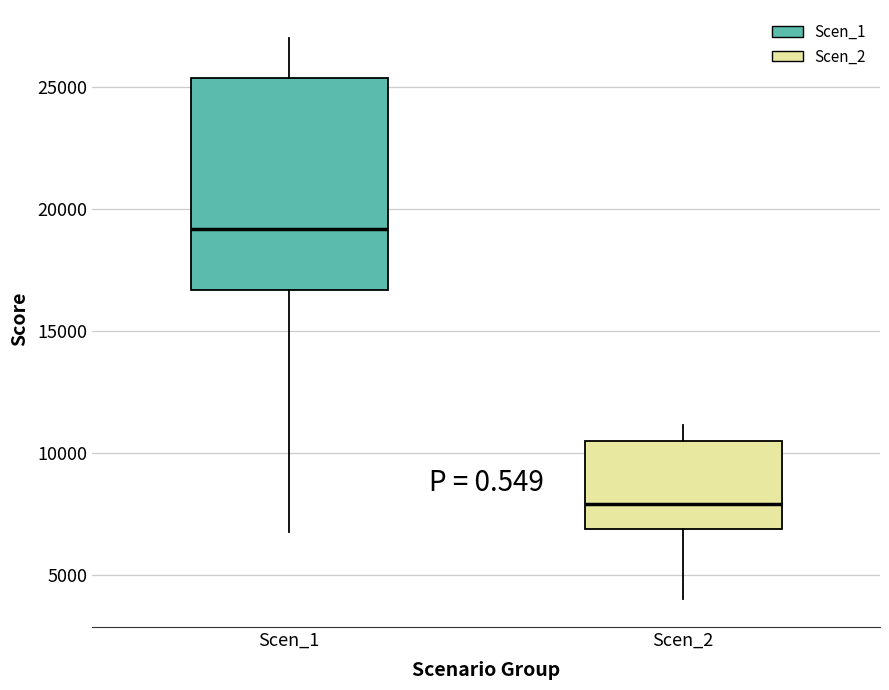

Where is the lower edge of the box for Scen_2 on the y-axis? The values are not printed on the chart, so give them approximately, as read against the axis.

7000